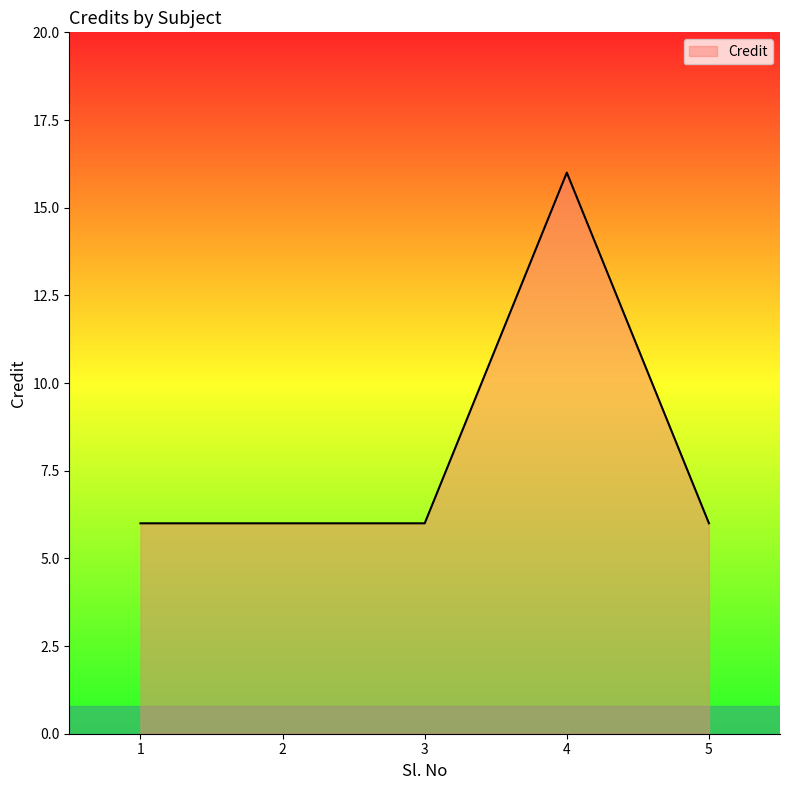

What is the sum of all values?

40